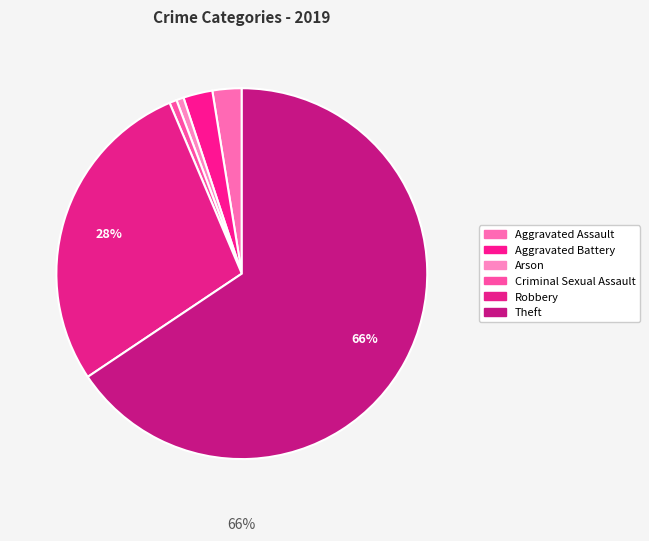

How many segments does this pie chart have?

6